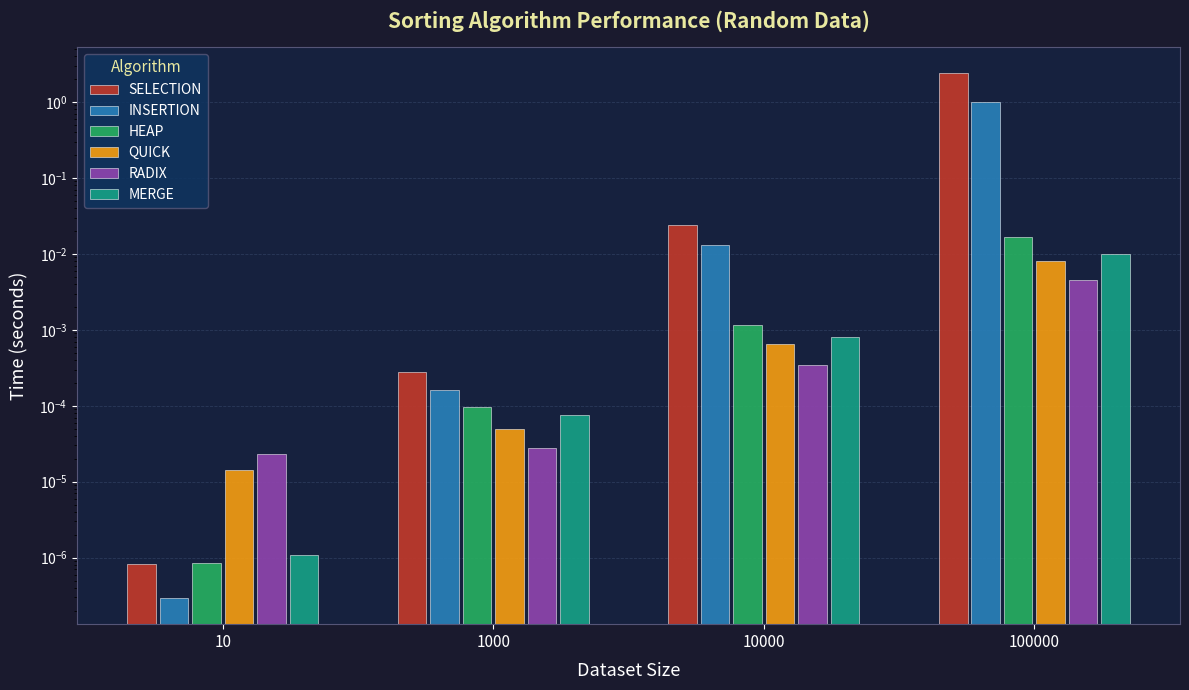

Which label corresponds to the largest value in the chart?

100000